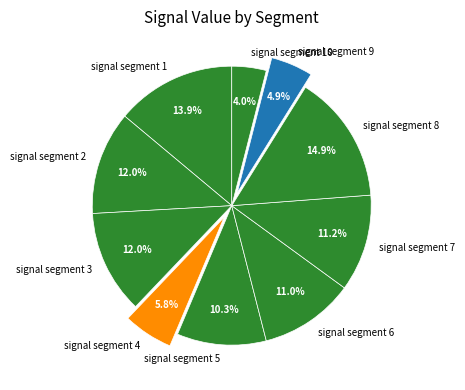

How many slices are in this pie chart?

10